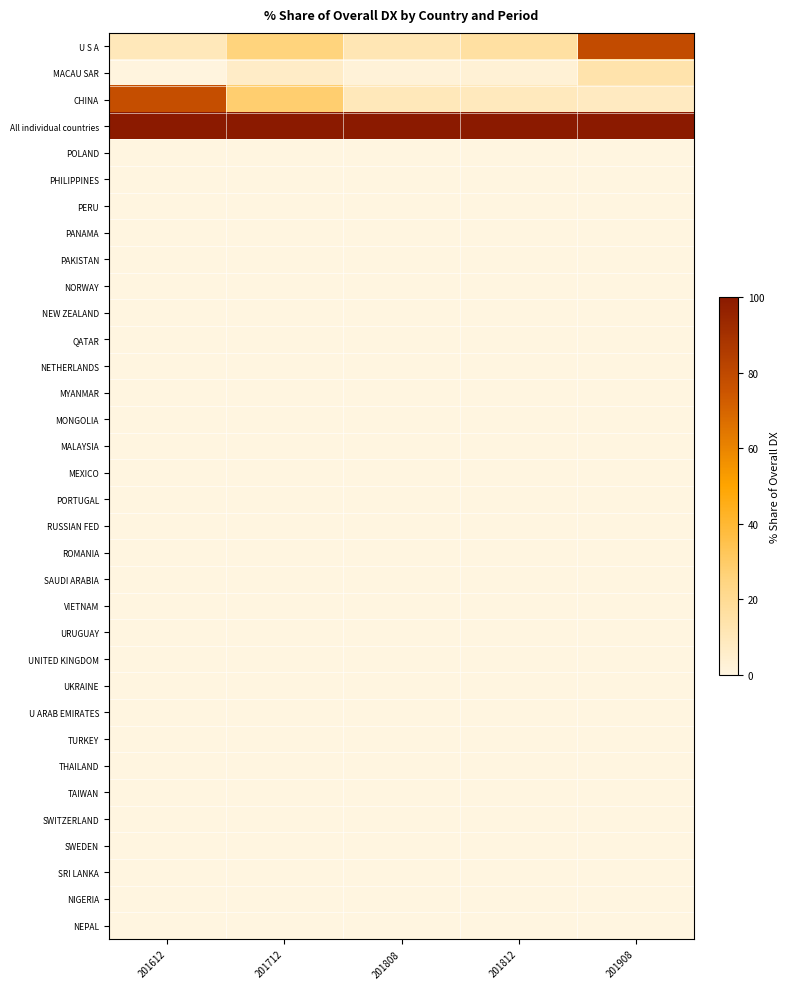

At which category is the sum across all series the highest?

201908